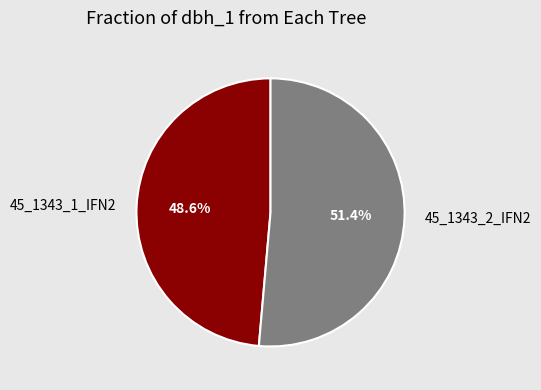

Does any single category account for the majority?

Yes